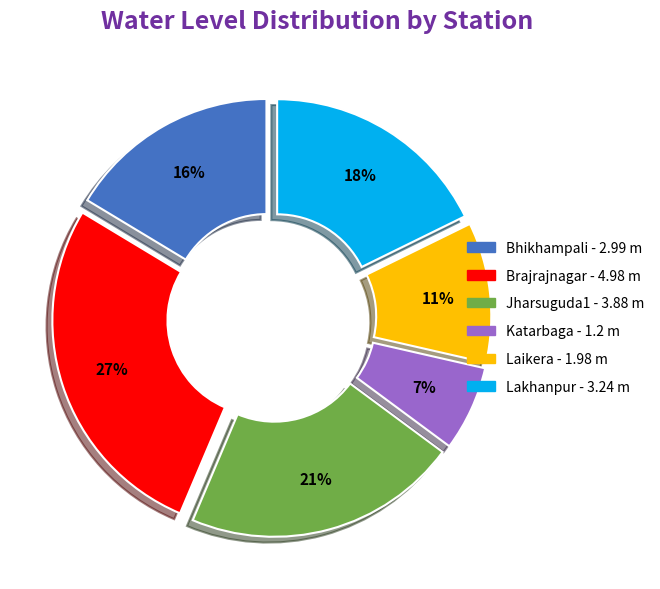

Which slice is the smallest?

Katarbaga